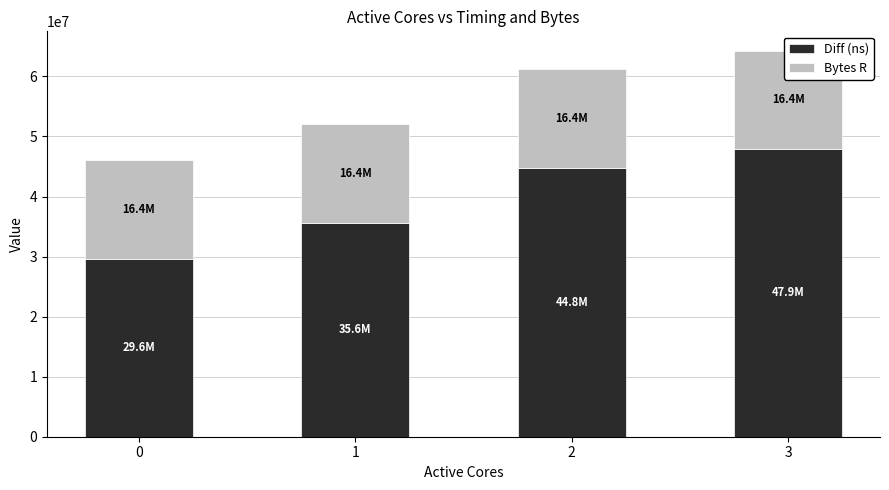

Rank the categories by Bytes R value from highest to lowest.

0, 1, 2, 3